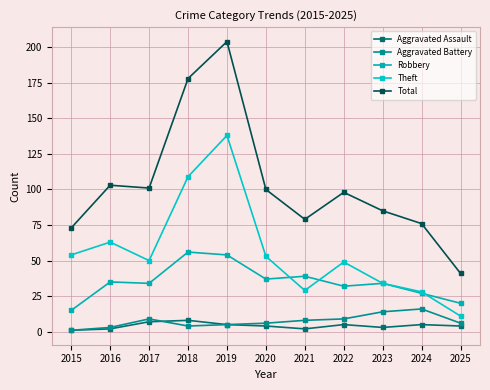

How many distinct data groups are displayed?

5